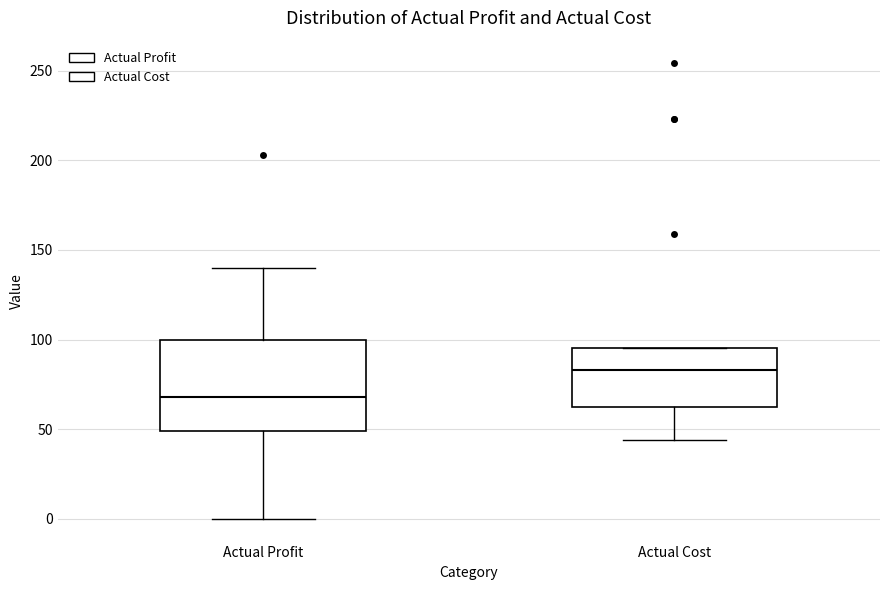

Where does the lower whisker of the box for Actual Profit end on the y-axis? The values are not printed on the chart, so give them approximately, as read against the axis.

0